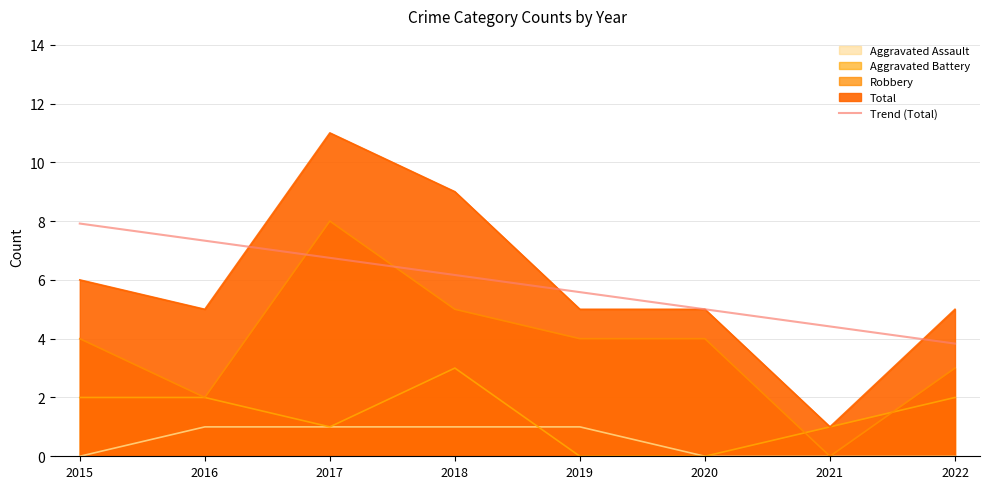

The value at 2019 is 5.6. True or false?

True